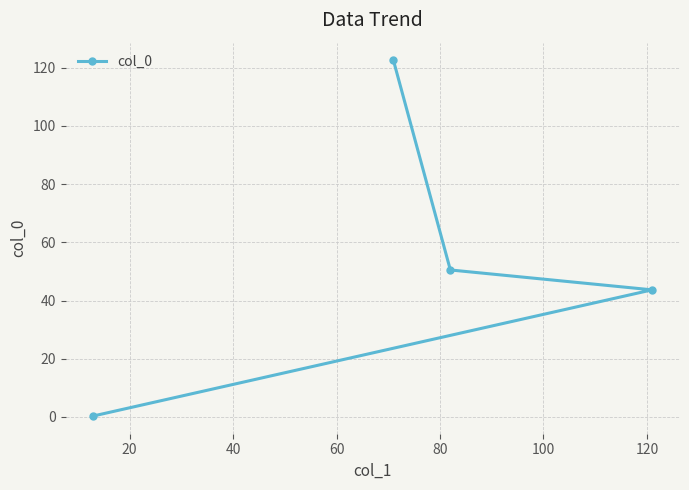

Reading right to left, what are all the values shown in this chart?

43.7	50.5	122.5	0.3